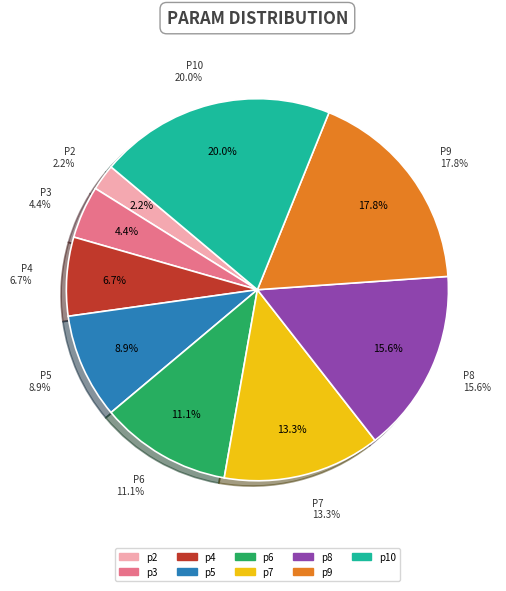

What is the smallest slice in the pie chart?

p2